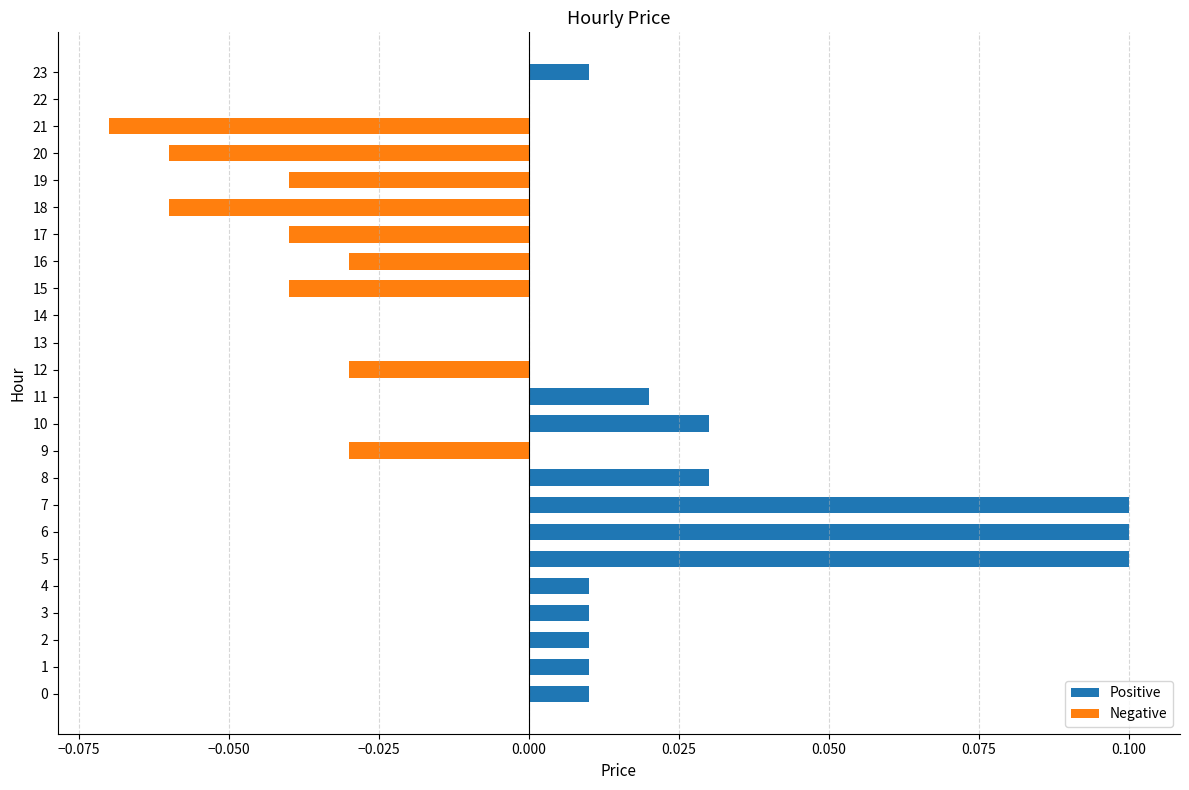

The value at 16 is -0.0. True or false?

True